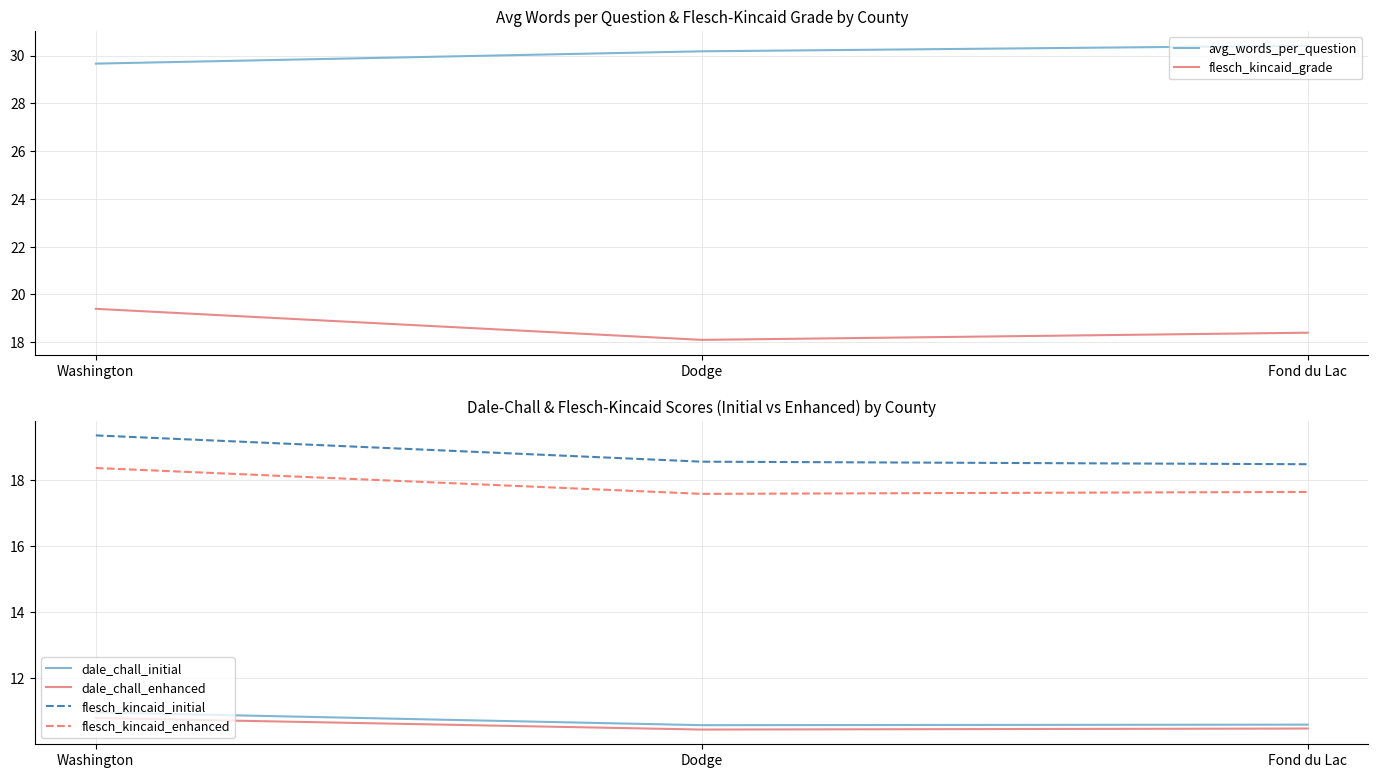

What is the sum of all flesch_kincaid_grade values?

55.9